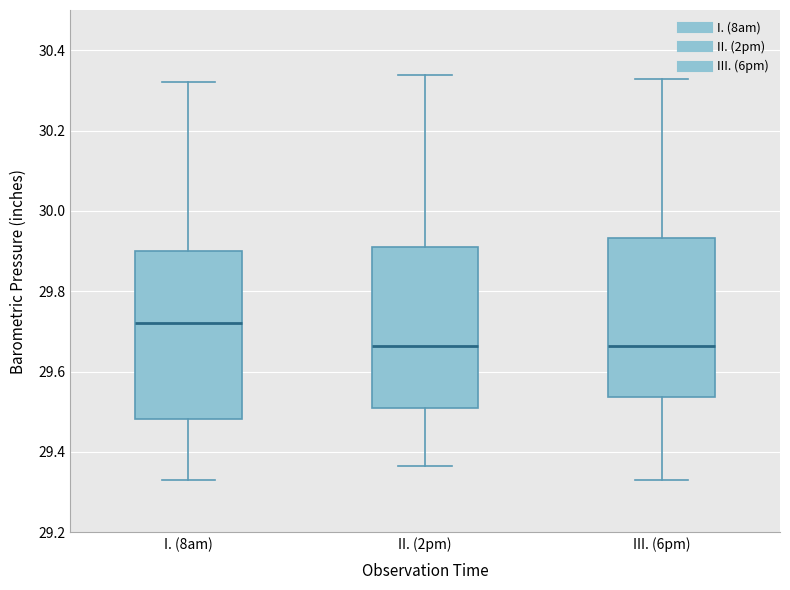

Where does the upper whisker of the box for II. (2pm) end on the y-axis? The values are not printed on the chart, so give them approximately, as read against the axis.

30.34